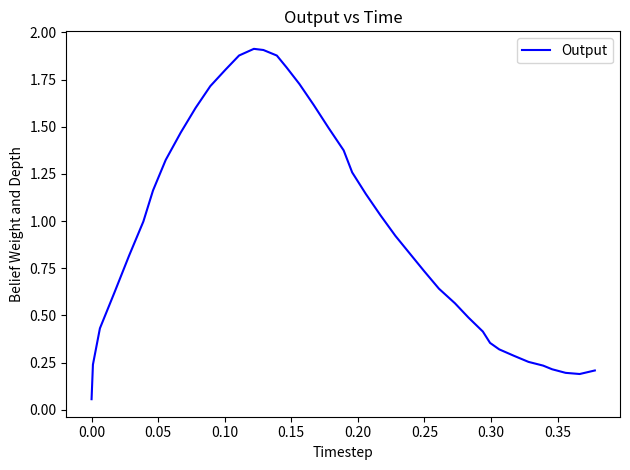

What is the smallest value displayed?

0.1